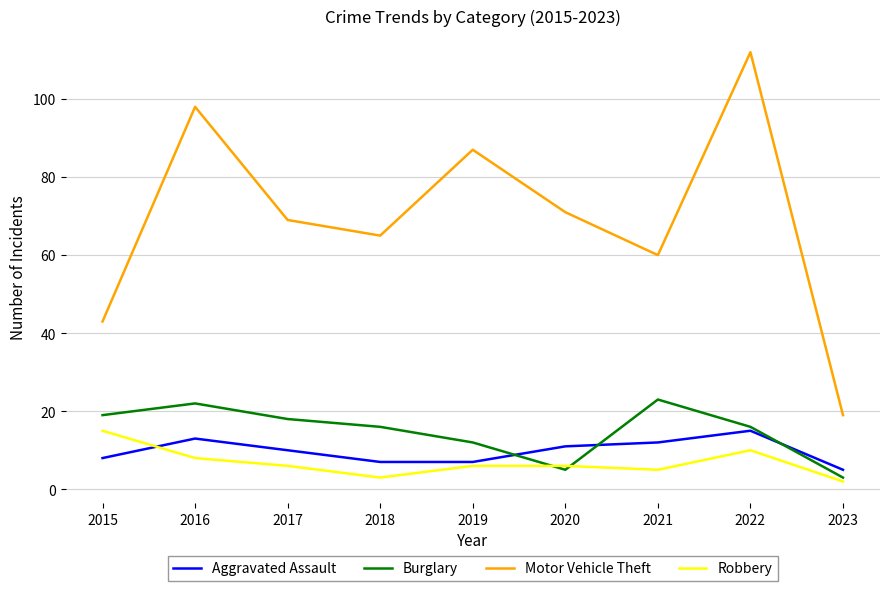

What are all the series names shown in the legend?

Aggravated Assault, Burglary, Motor Vehicle Theft, Robbery